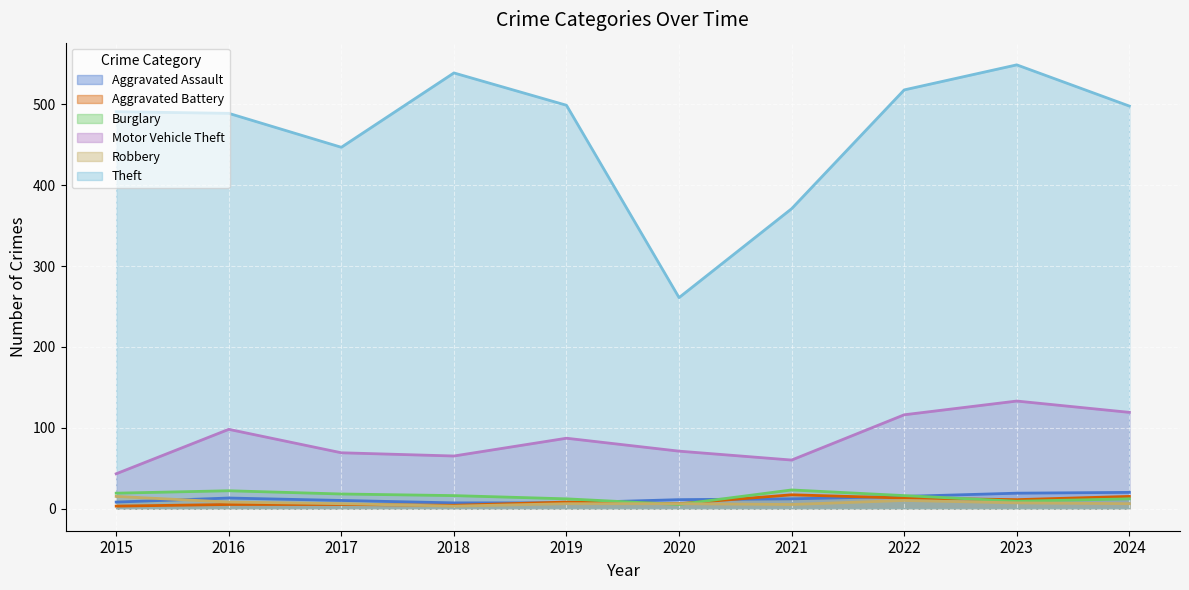

What is the difference between the second highest and second lowest values in the Theft series?

168